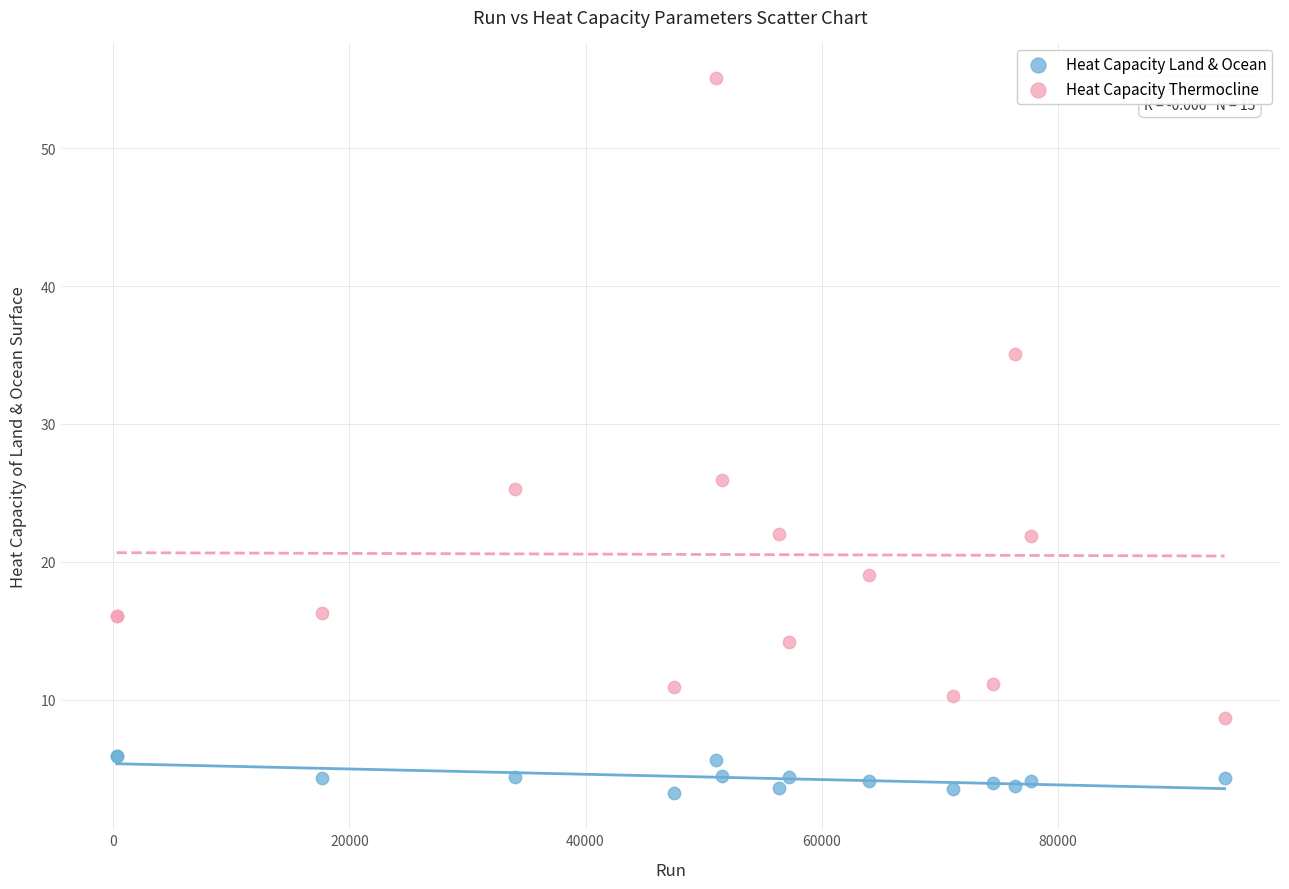

Which series has the widest spread of Y values?

Heat Capacity Thermocline